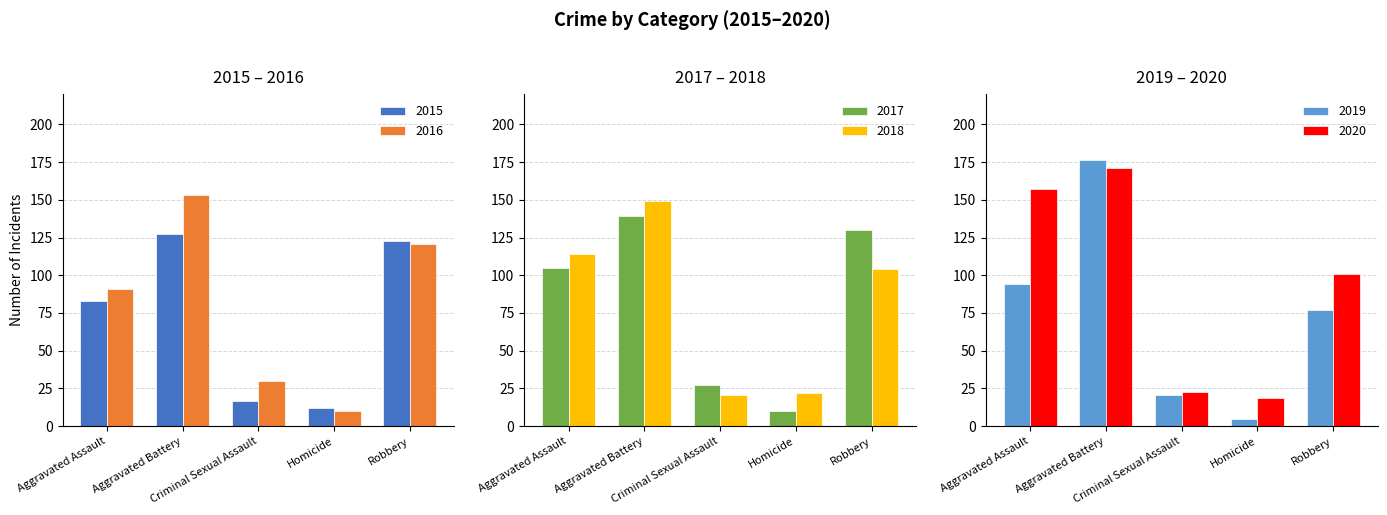

How many bars are there in total?

30